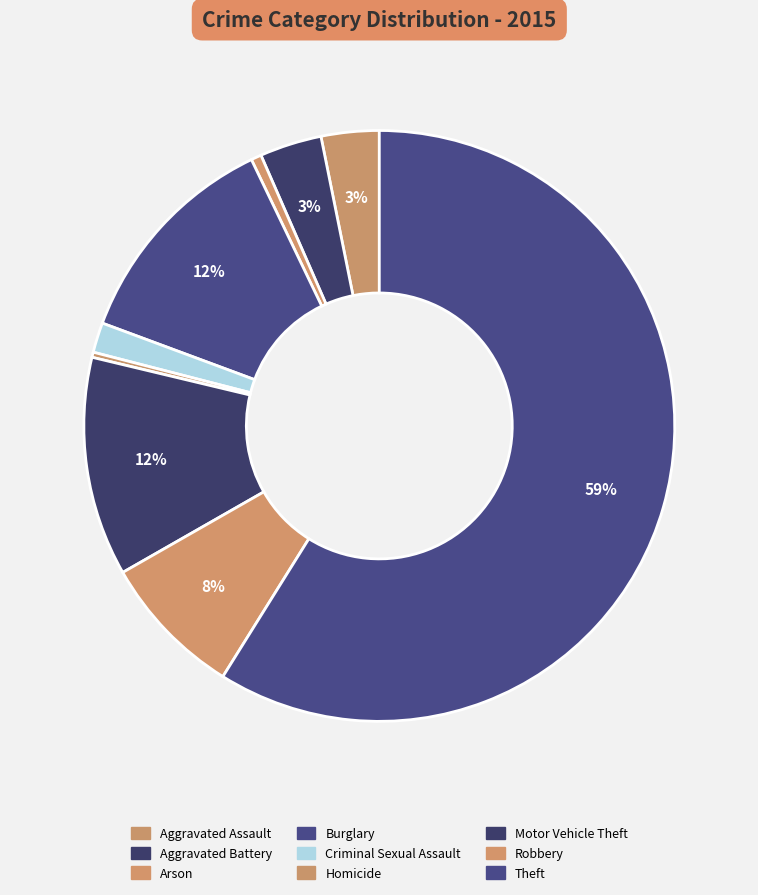

Which category has the biggest portion of the pie?

Theft